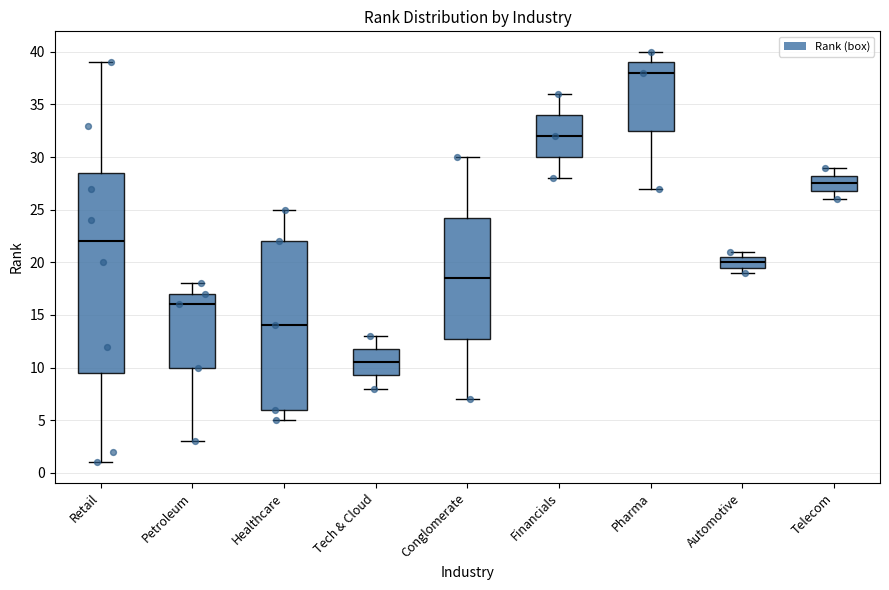

Reading left to right, transcribe this box plot: for each box, give where its median line is, the range the box spans, and where its two whiskers end, as read against the y-axis. The values are not printed on the chart, so give them approximately, as read against the axis.

Retail: median 22.0, box 9.5 to 28.5, whiskers 1.0 to 39.0
Petroleum: median 16.0, box 10.0 to 17.0, whiskers 3.0 to 18.0
Healthcare: median 14.0, box 6.0 to 22.0, whiskers 5.0 to 25.0
Tech & Cloud: median 10.5, box 9.5 to 12.0, whiskers 8.0 to 13.0
Conglomerate: median 18.5, box 13.0 to 24.5, whiskers 7.0 to 30.0
Financials: median 32.0, box 30.0 to 34.0, whiskers 28.0 to 36.0
Pharma: median 38.0, box 32.5 to 39.0, whiskers 27.0 to 40.0
Automotive: median 20.0, box 19.5 to 20.5, whiskers 19.0 to 21.0
Telecom: median 27.5, box 27.0 to 28.5, whiskers 26.0 to 29.0